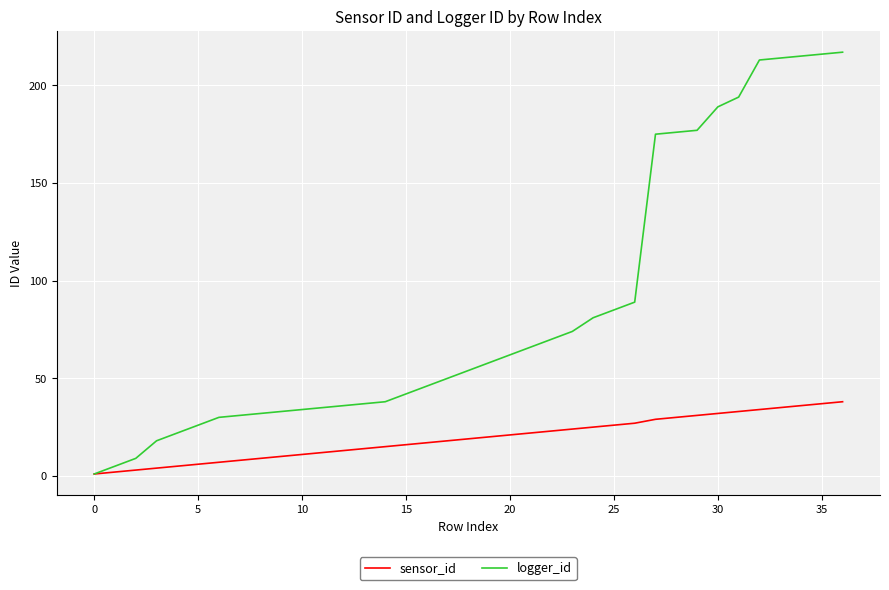

What is the maximum value shown in the chart?

217